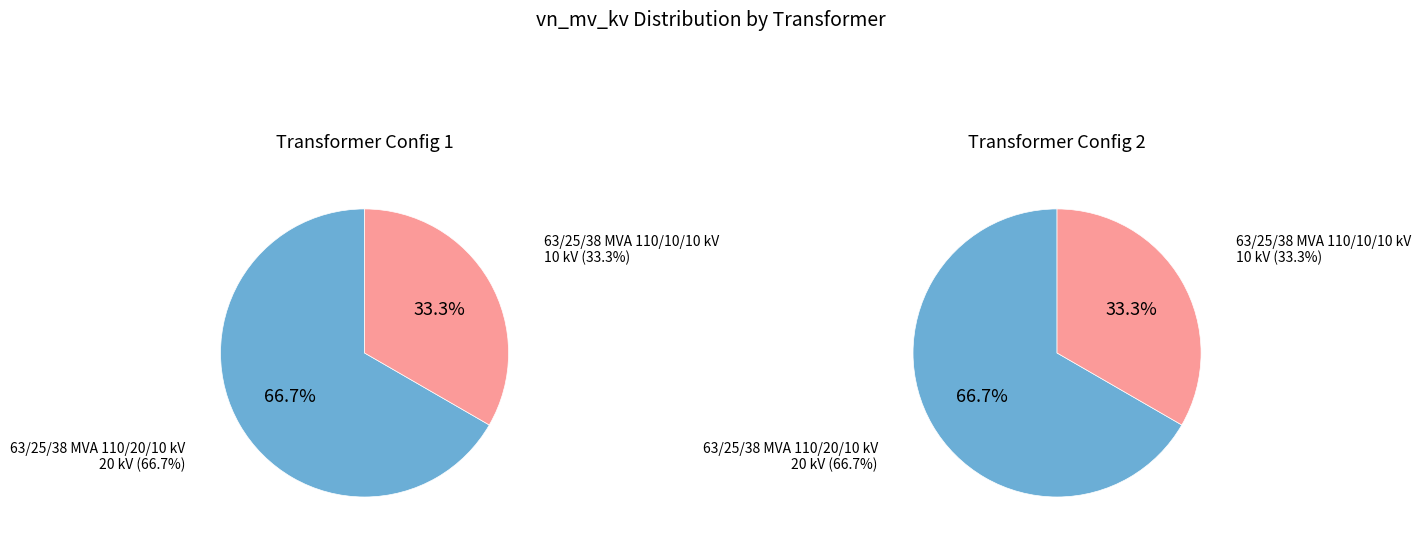

Rank the categories by value from highest to lowest.

63/25/38 MVA 110/20/10 kV, 63/25/38 MVA 110/10/10 kV